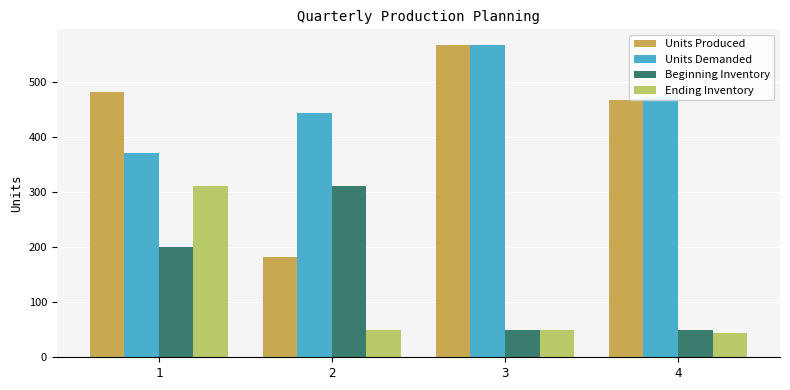

What are all the series names shown in the legend?

Units Produced, Units Demanded, Beginning Inventory, Ending Inventory